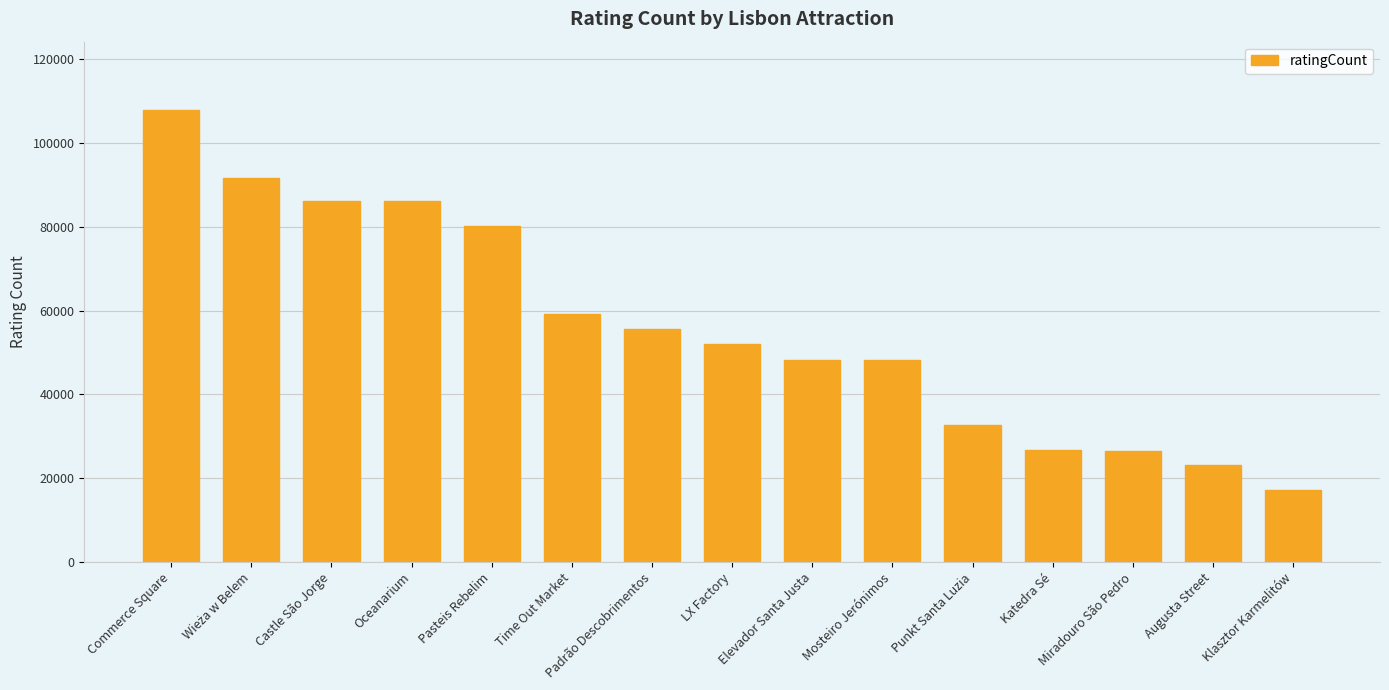

What is the approximate value at Klasztor Karmelitów, to the nearest 50?

17250